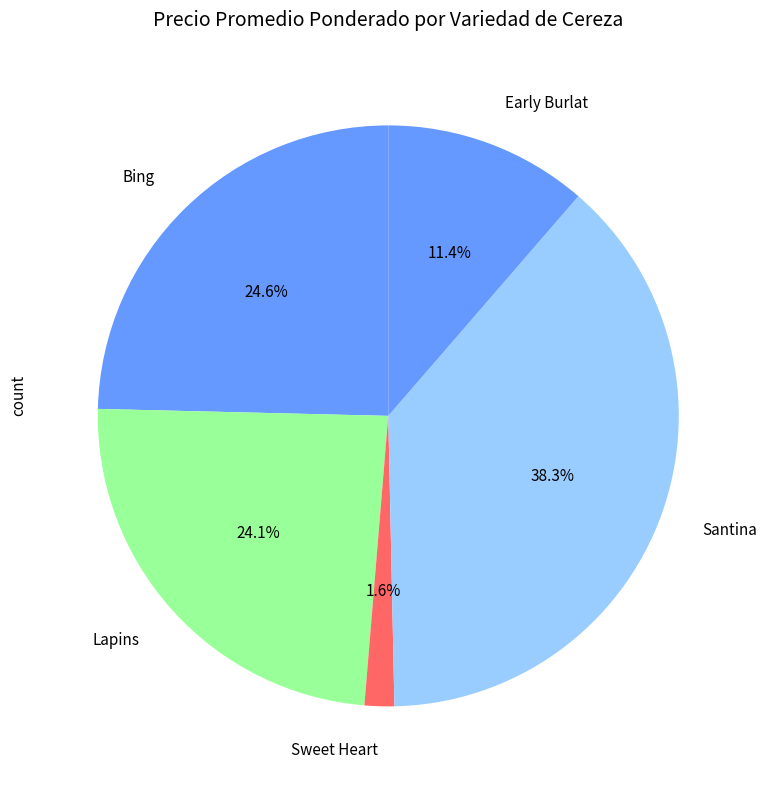

Does any single category account for the majority?

No